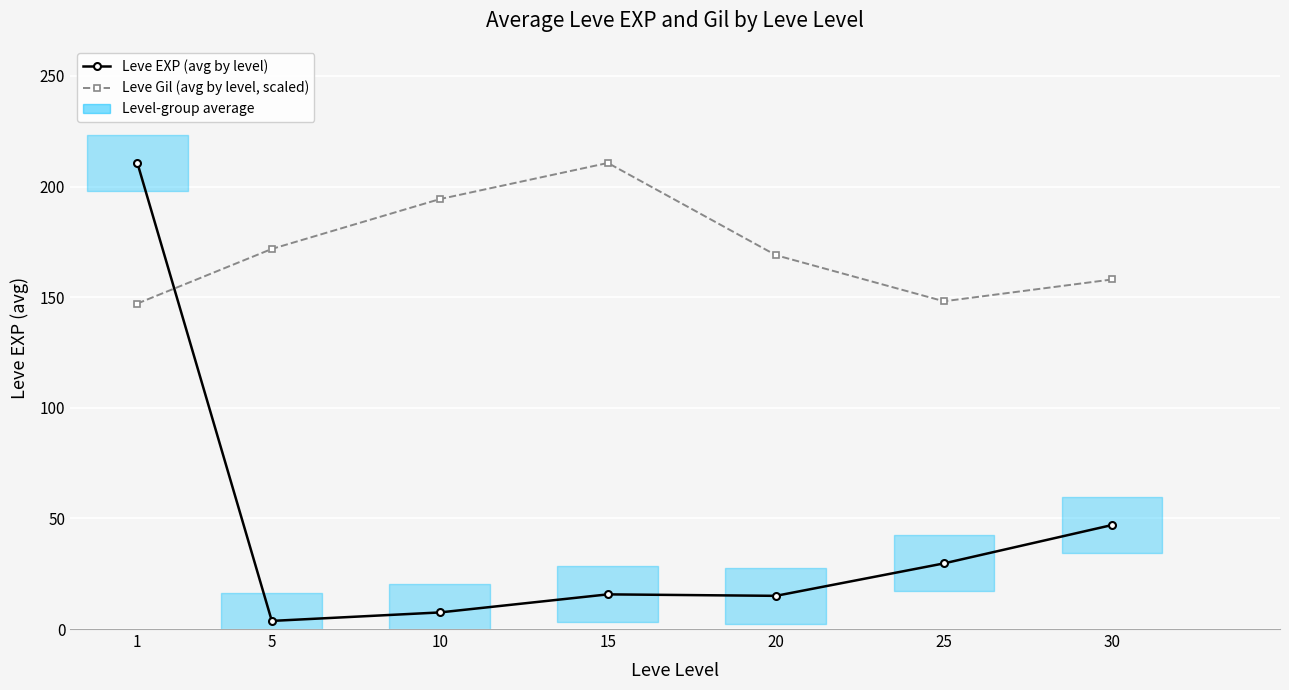

What are all the series names shown in the legend?

Leve EXP (avg by level), Leve Gil (avg by level, scaled)